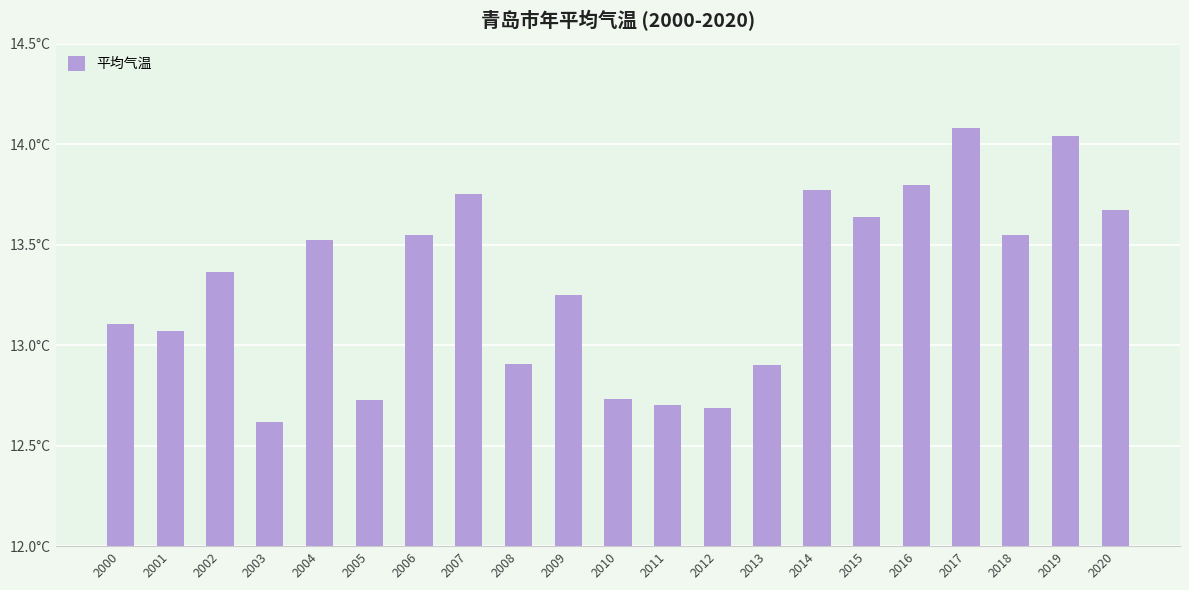

What is the sum of the values at 2013 and 2003?

25.5